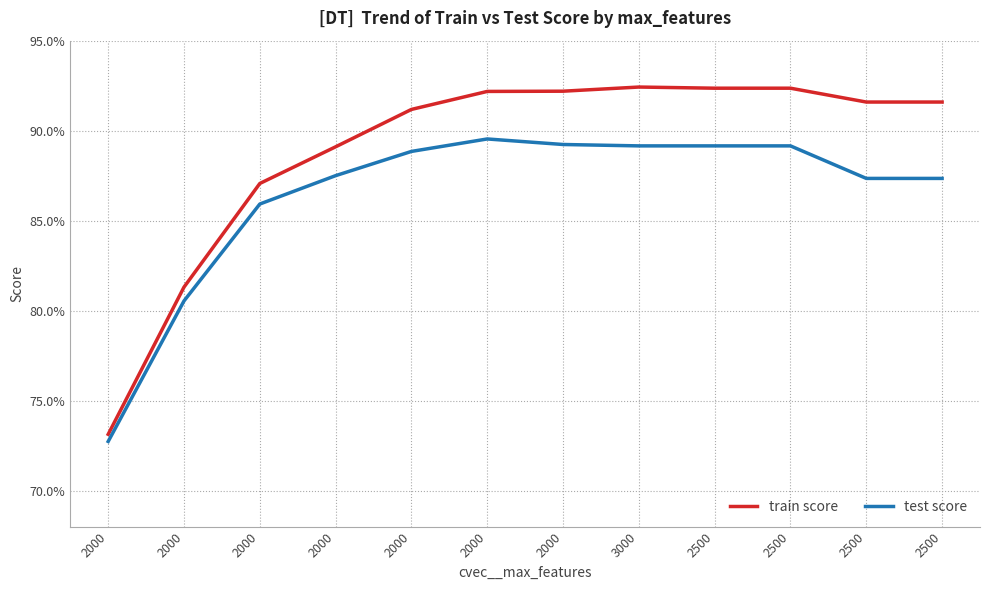

What is the approximate value of train score at 2000?

0.9